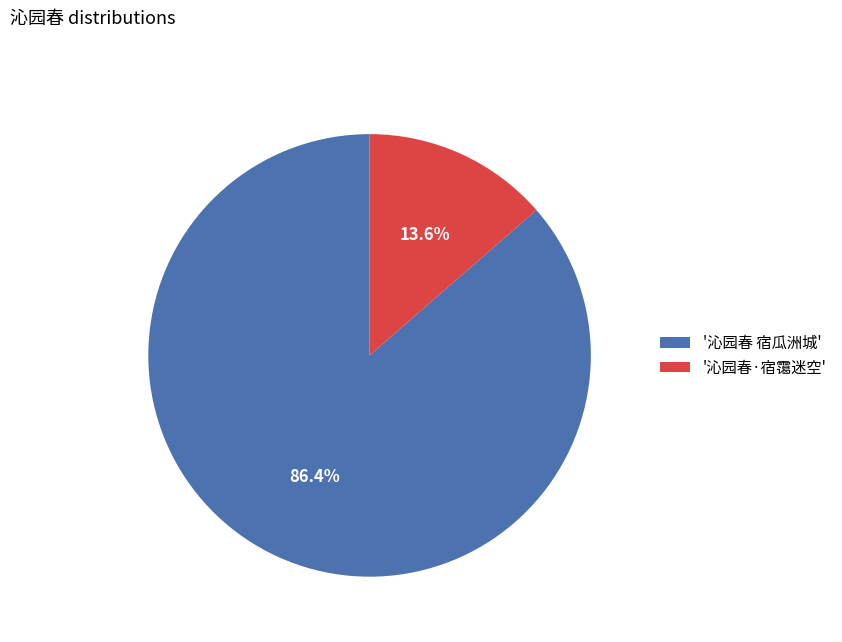

Rank the categories by value from lowest to highest.

'沁园春·宿霭迷空', '沁园春 宿瓜洲城'